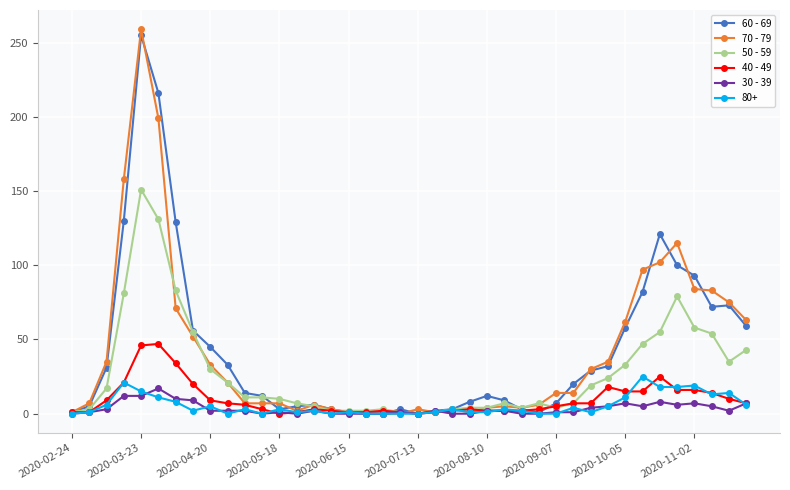

True or false: 70 - 79 has more than 1 interior local peaks.

True